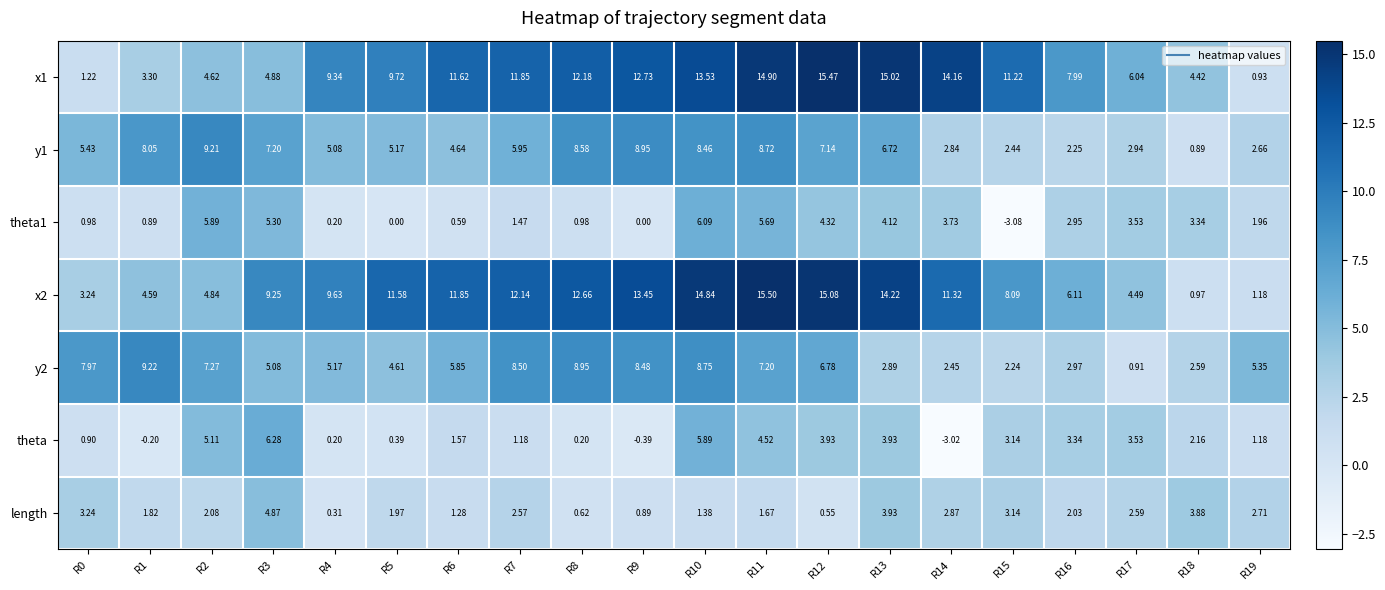

How many categories are shown in the chart?

20